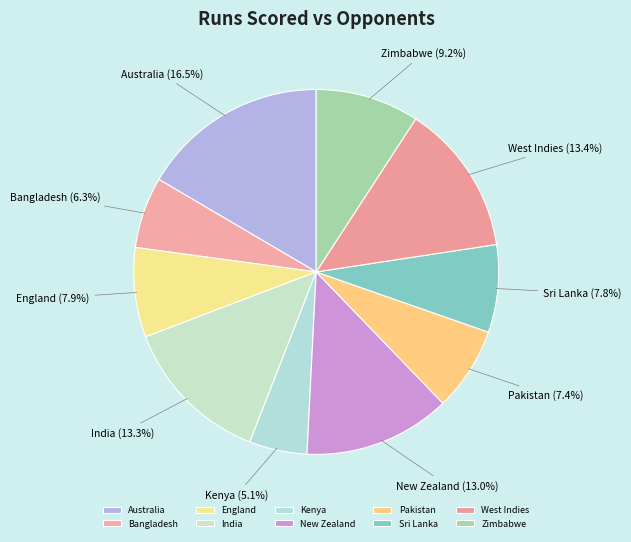

To the nearest percent, what is the average slice percentage?

10%